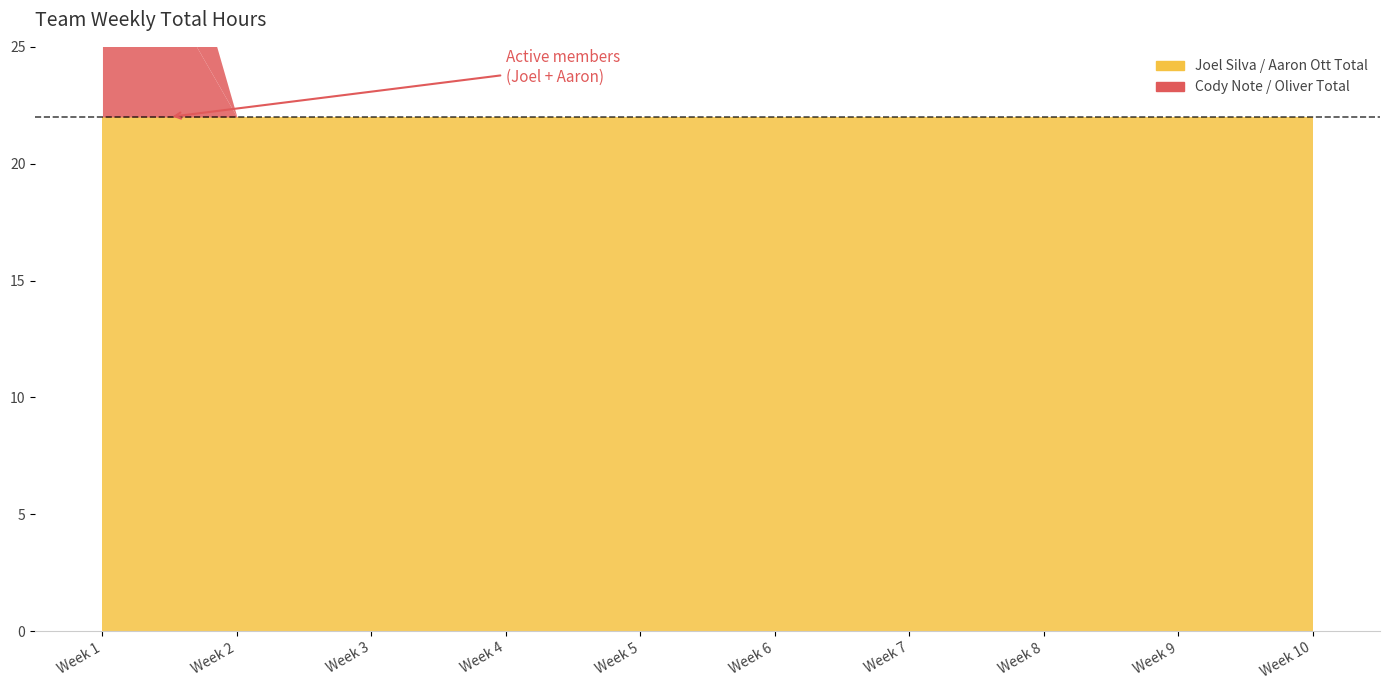

At which category is the sum across all series the highest?

Week 1